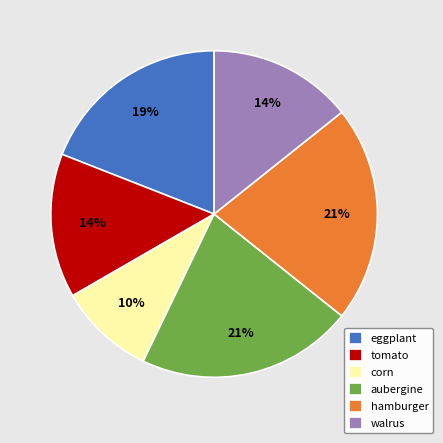

Is there any slice that represents more than half of the pie?

No